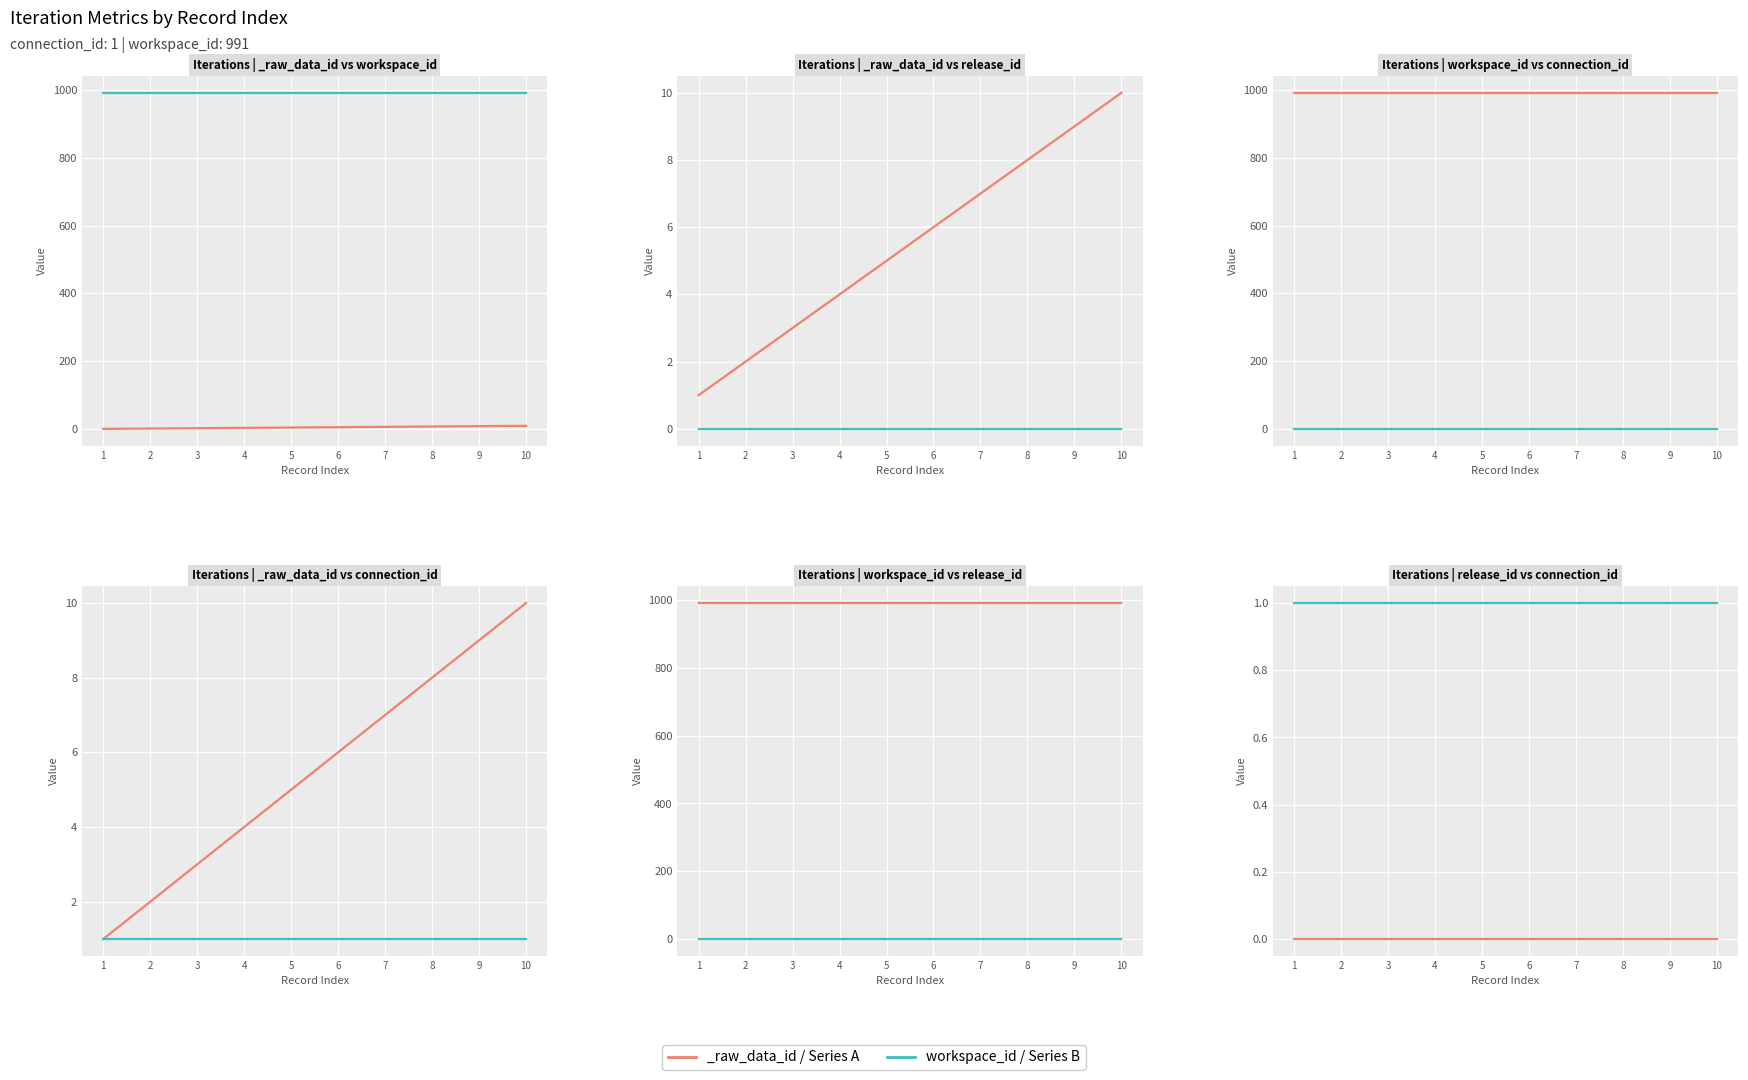

Rank the series by their maximum value, from highest to lowest.

workspace_id, connection_id, release_id